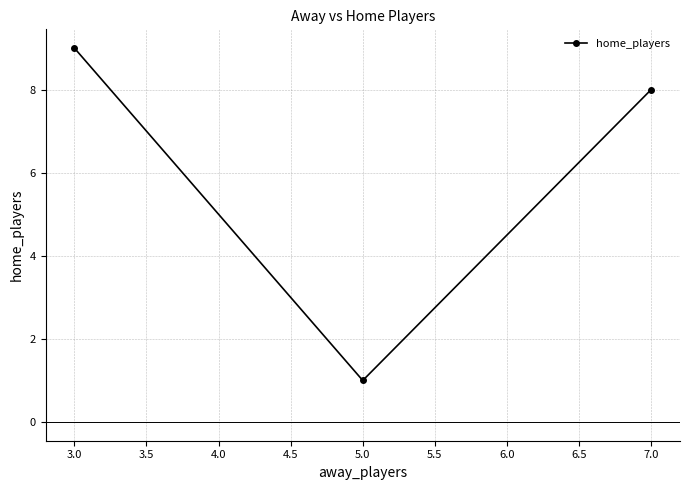

How many data points are above 8?

1